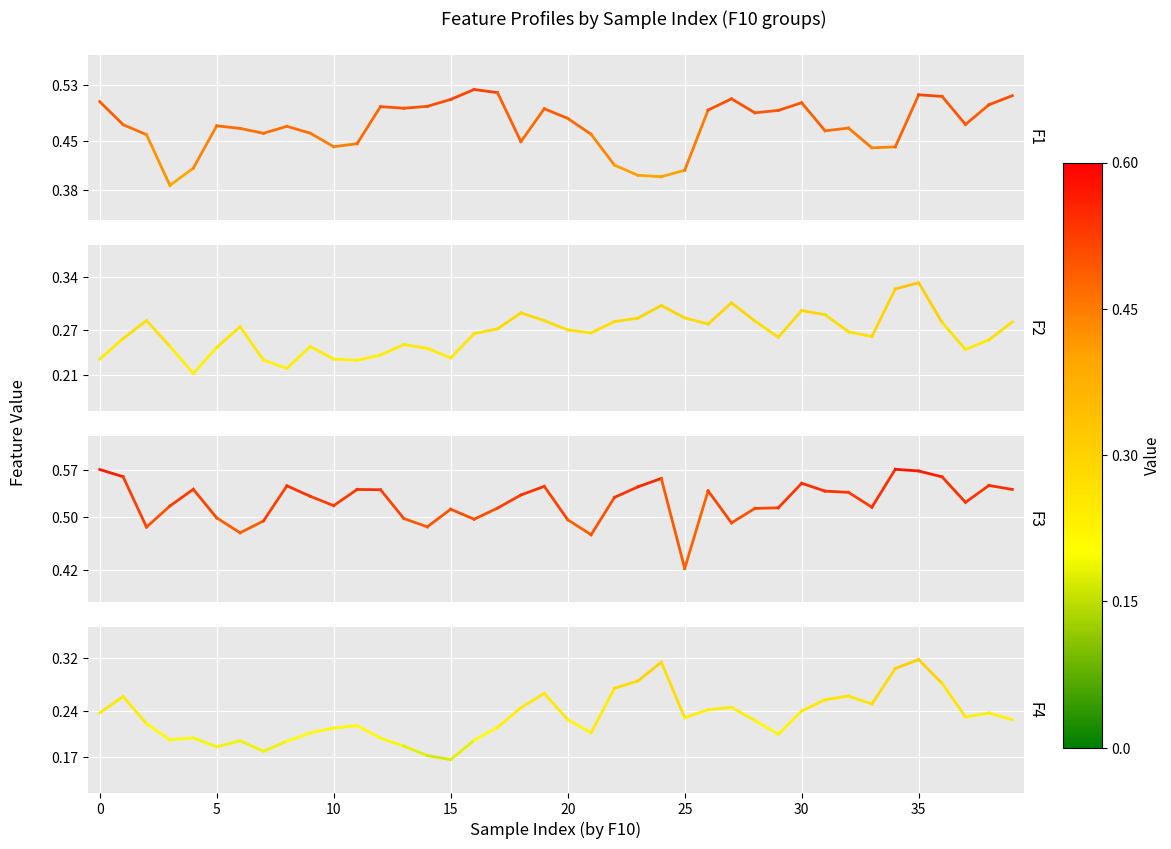

The F1 series shows 0.5 at 0. True or false?

True